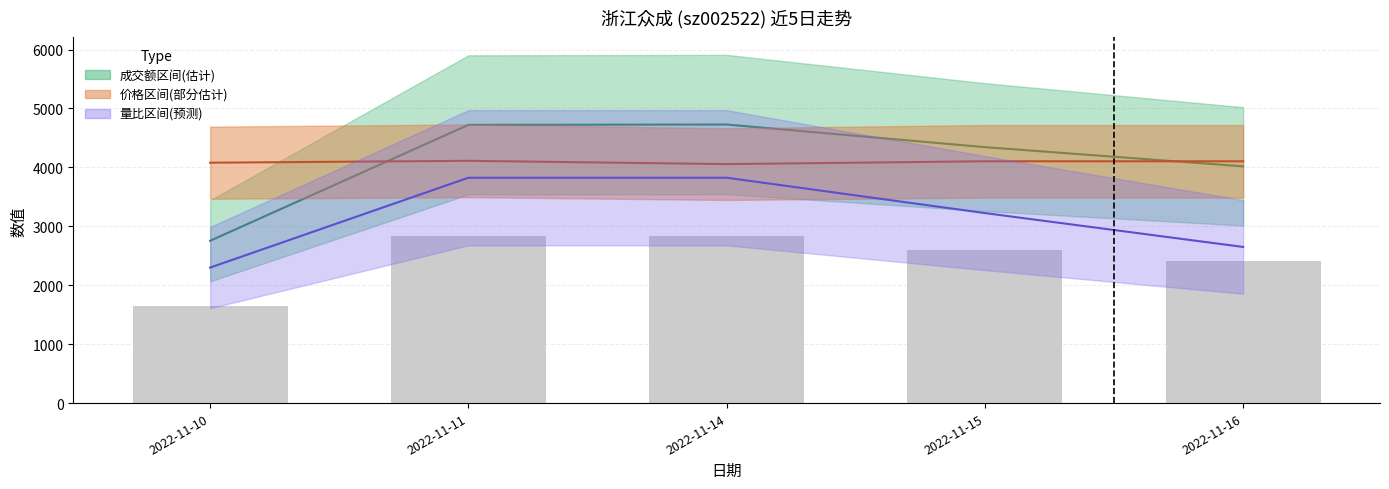

What is the value of the 量比×2500 bar at the 1st from the left?

2300.0